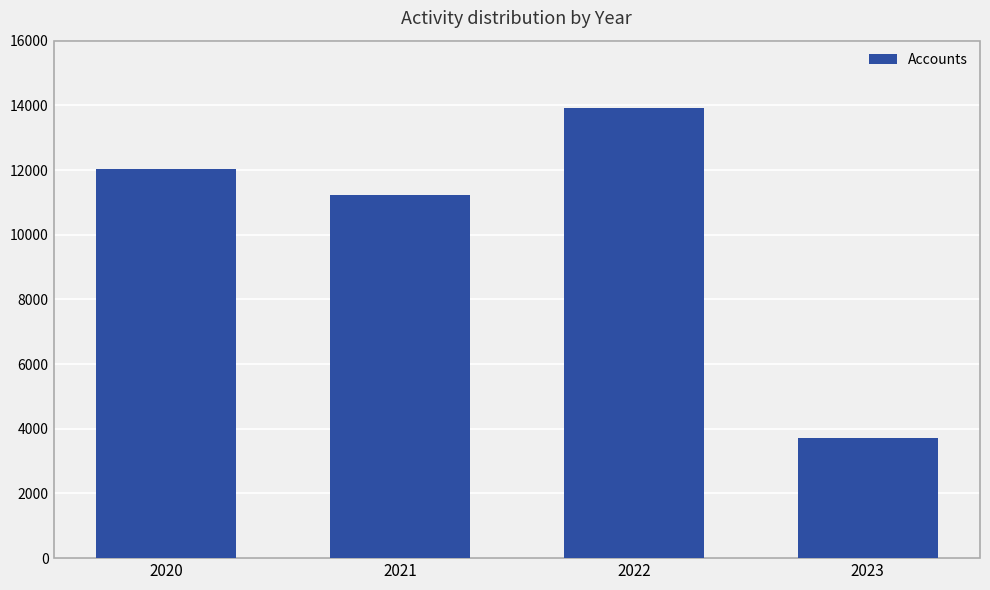

How many distinct data groups are displayed?

1